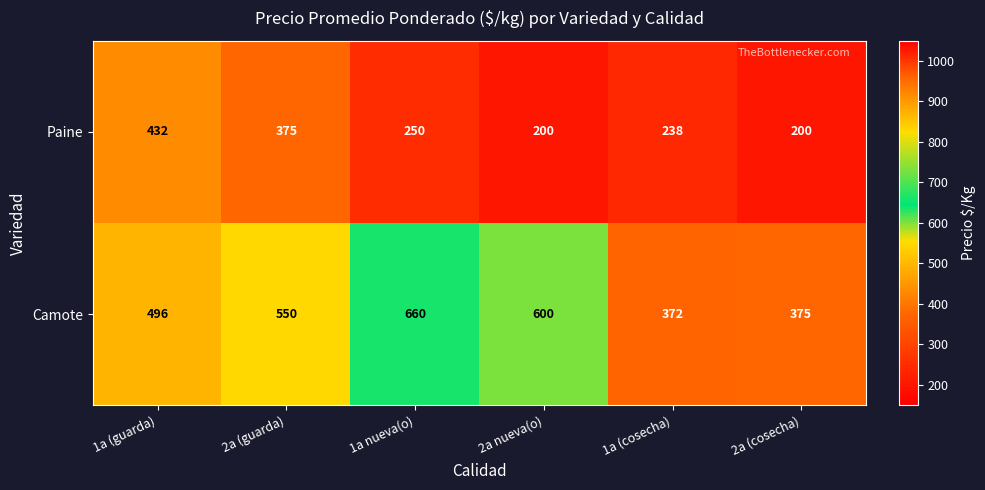

What is the total value across all series at 1a (cosecha)?

610